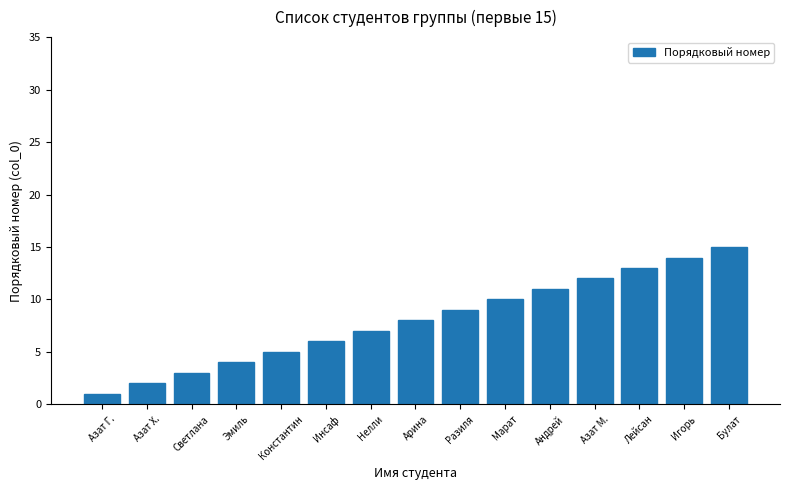

Reading left to right, transcribe all the data shown in this chart.

Азат Г.=1	Азат Х.=2	Светлана=3	Эмиль=4	Константин=5	Инсаф=6	Нелли=7	Арина=8	Разиля=9	Марат=10	Андрей=11	Азат М.=12	Лейсан=13	Игорь=14	Булат=15